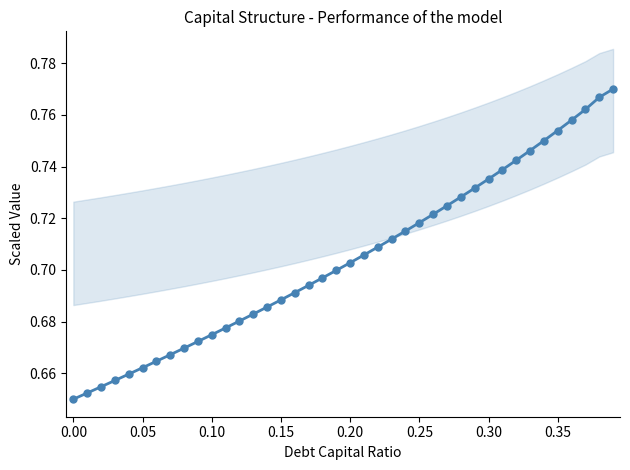

Reading left to right, transcribe all the data shown in this chart.

0.7	0.7	0.7	0.7	0.7	0.7	0.7	0.7	0.7	0.7	0.7	0.7	0.7	0.7	0.7	0.7	0.7	0.7	0.7	0.7	0.7	0.7	0.7	0.7	0.7	0.7	0.7	0.7	0.7	0.7	0.7	0.7	0.7	0.7	0.8	0.8	0.8	0.8	0.8	0.8